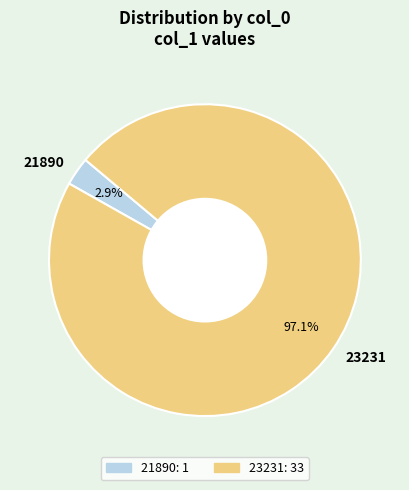

Is the sum of 21890 and 23231 greater than half?

Yes